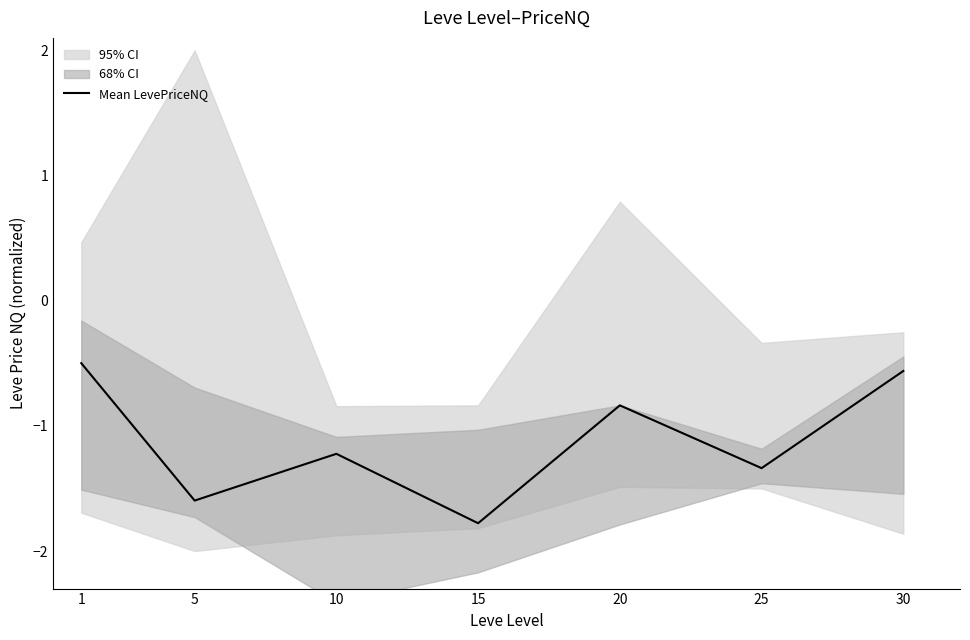

True or false: the data shows -0.4 at 5.

False